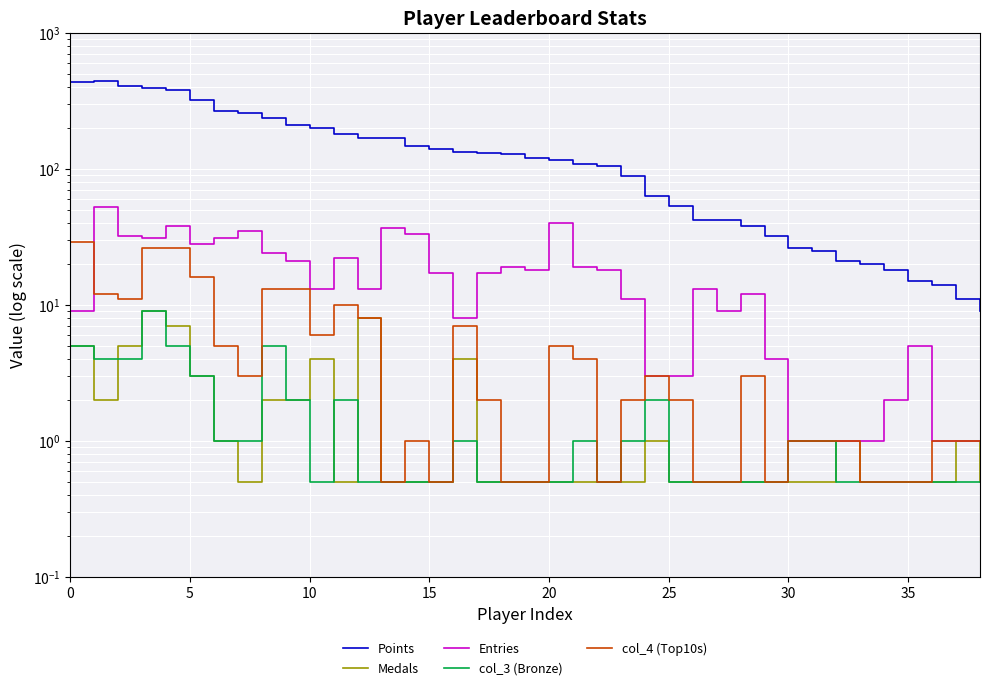

Count the number of categories in the chart.

39